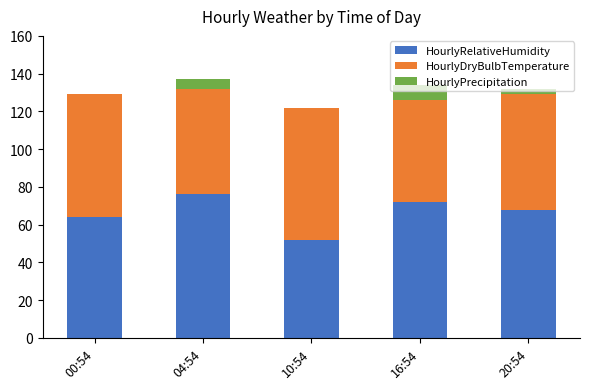

The HourlyRelativeHumidity series shows 17 at 10:54. True or false?

False